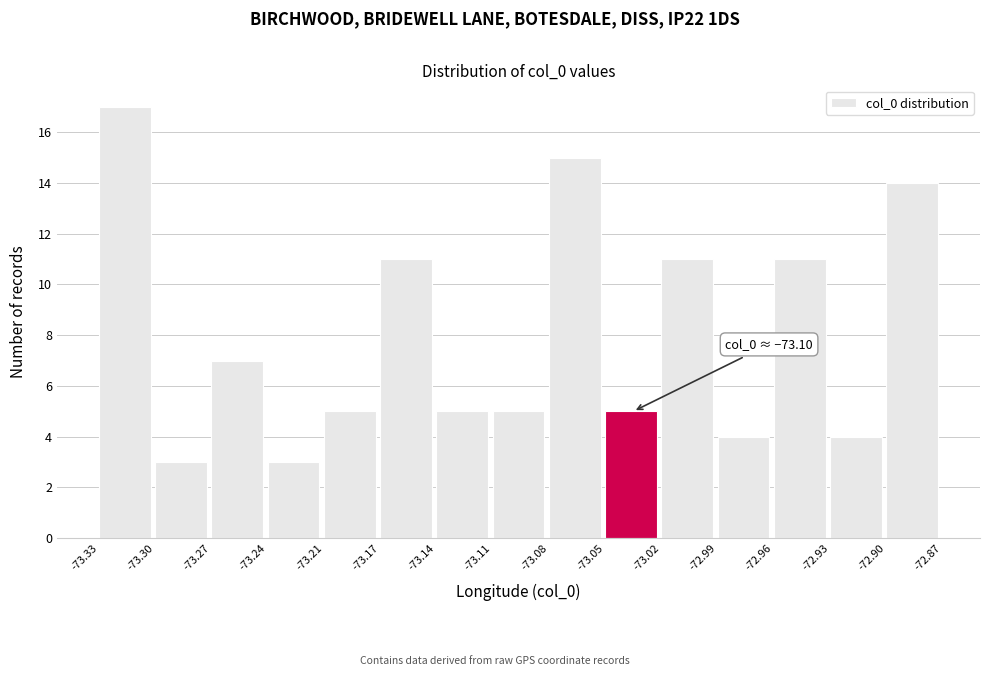

Over which range of the x-axis is the bar tallest?

-73.33 to -73.30